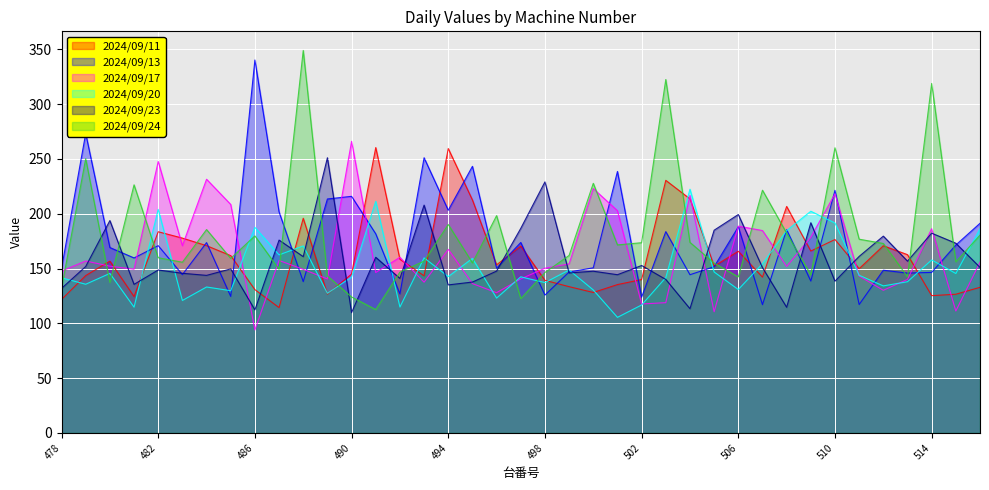

Count the number of data series in this chart.

6